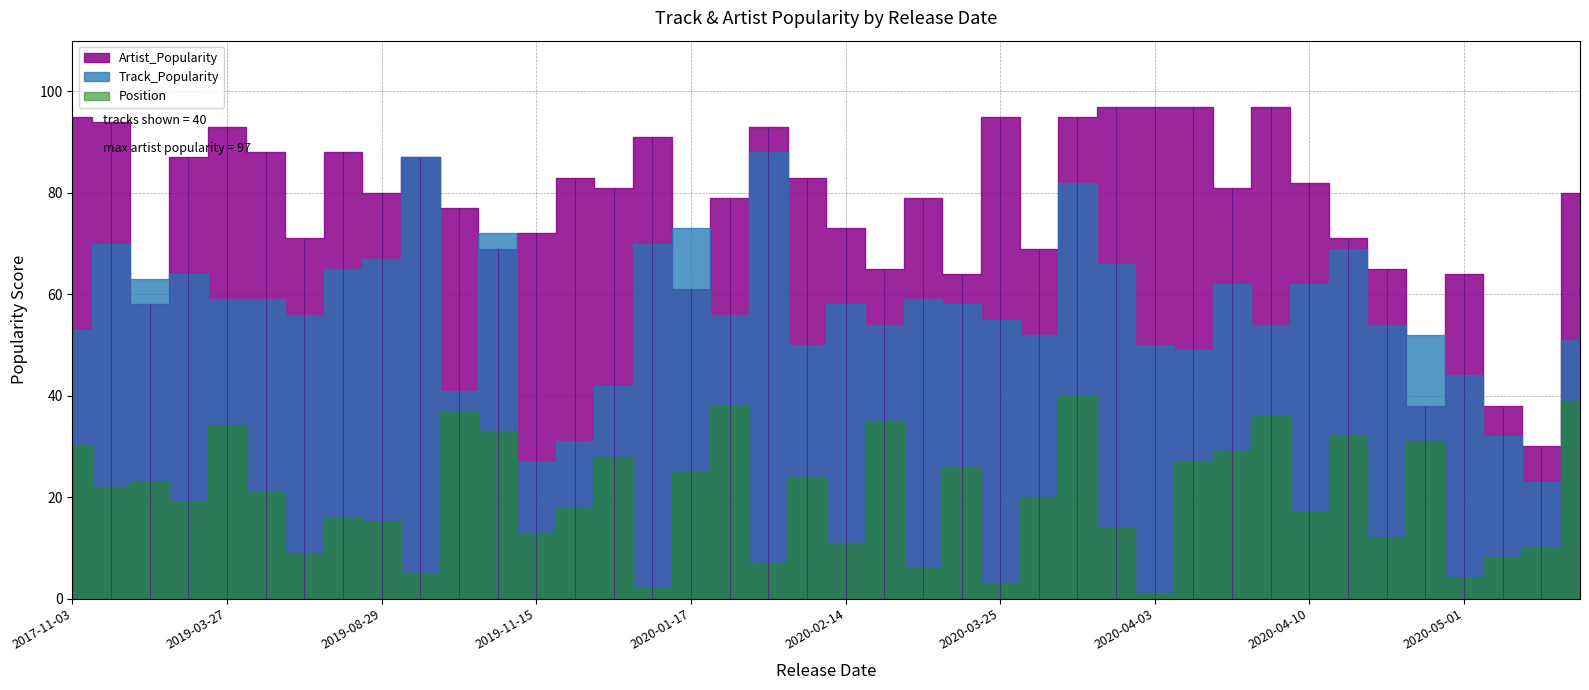

True or false: Position has more than 2 interior local peaks.

False